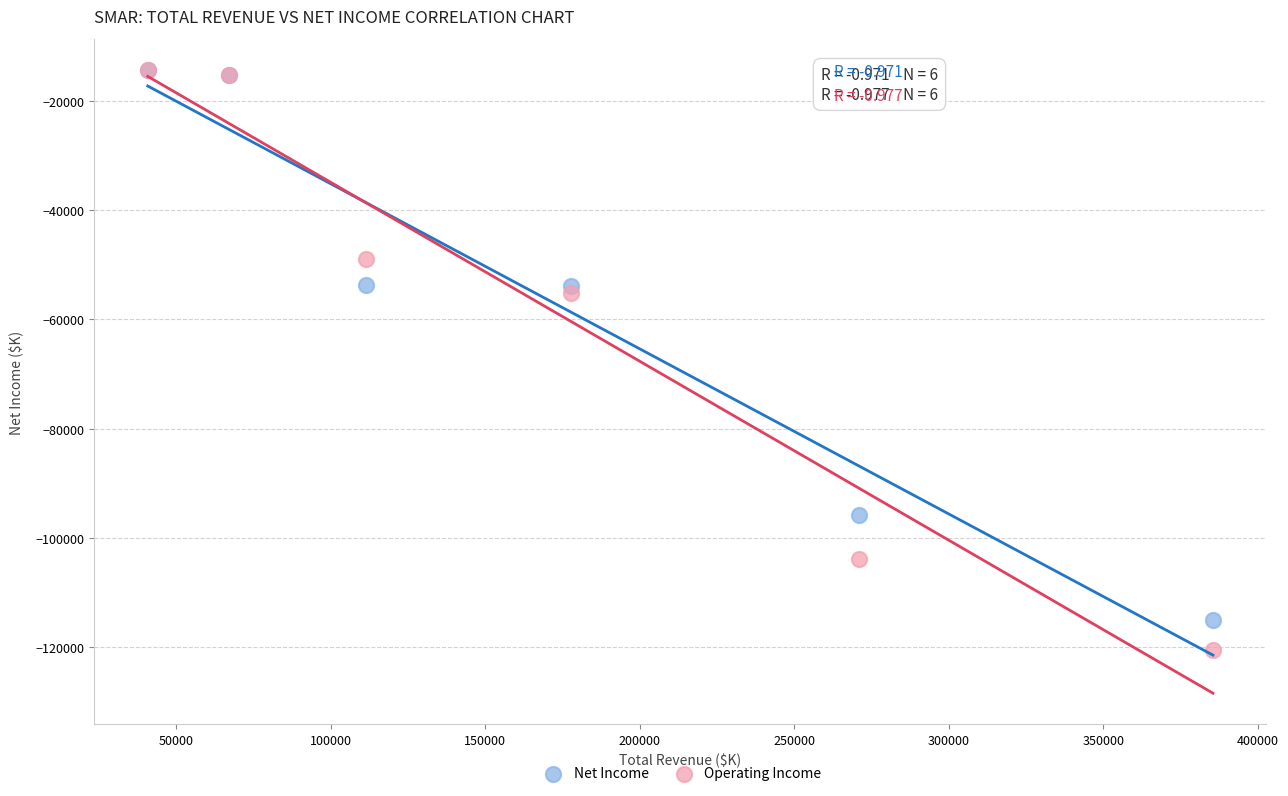

What are all the series names shown in the legend?

Net Income, Operating Income